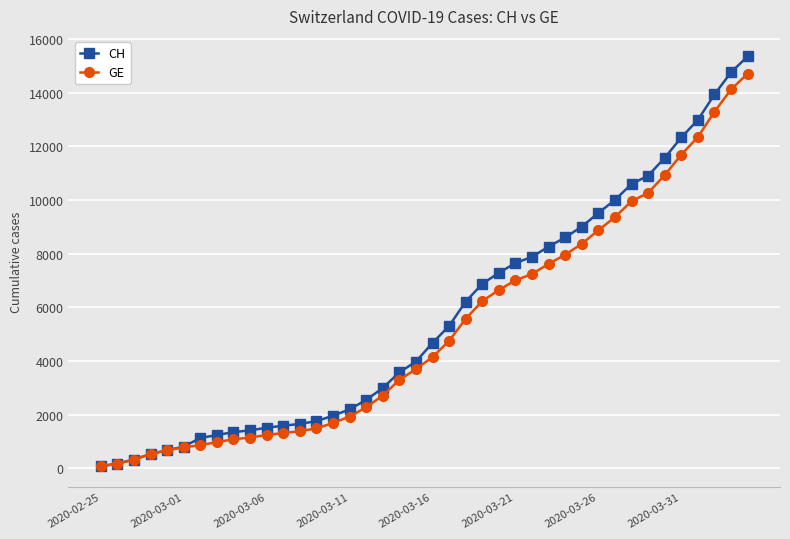

What is the maximum value shown in the chart?

15359